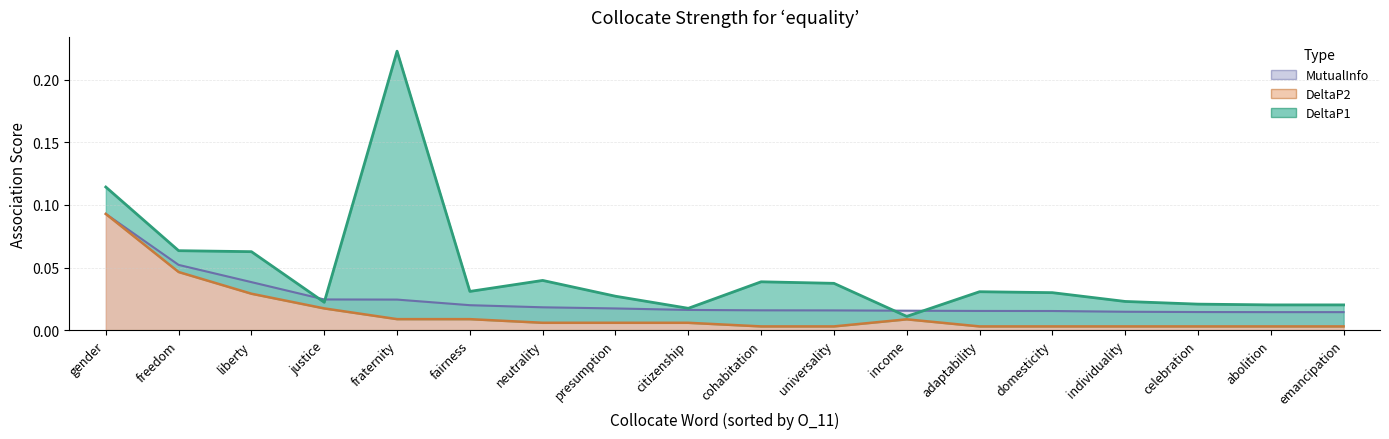

What is the maximum value for MutualInfo?

0.1